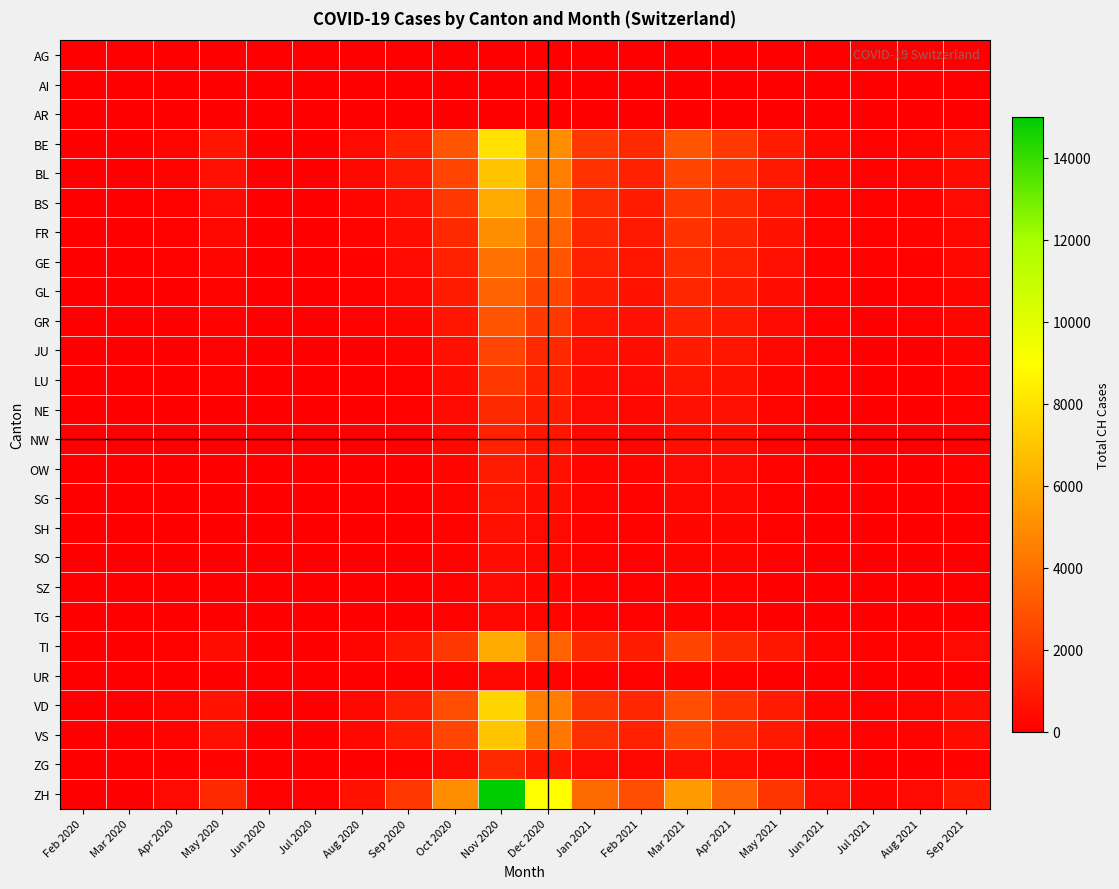

Reading left to right, what are all the values shown in this chart?

AG: Feb 2020=0	Mar 2020=0	Apr 2020=0	May 2020=0	Jun 2020=0	Jul 2020=0	Aug 2020=0	Sep 2020=0	Oct 2020=0	Nov 2020=0	Dec 2020=0	Jan 2021=0	Feb 2021=0	Mar 2021=0	Apr 2021=0	May 2021=0	Jun 2021=0	Jul 2021=0	Aug 2021=0	Sep 2021=0
AI: Feb 2020=0	Mar 2020=0	Apr 2020=0	May 2020=0	Jun 2020=0	Jul 2020=0	Aug 2020=0	Sep 2020=0	Oct 2020=0	Nov 2020=0	Dec 2020=0	Jan 2021=0	Feb 2021=0	Mar 2021=0	Apr 2021=0	May 2021=0	Jun 2021=0	Jul 2021=0	Aug 2021=0	Sep 2021=0
AR: Feb 2020=0	Mar 2020=0	Apr 2020=0	May 2020=0	Jun 2020=0	Jul 2020=0	Aug 2020=0	Sep 2020=0	Oct 2020=0	Nov 2020=0	Dec 2020=0	Jan 2021=0	Feb 2021=0	Mar 2021=0	Apr 2021=0	May 2021=0	Jun 2021=0	Jul 2021=0	Aug 2021=0	Sep 2021=0
BE: Feb 2020=0	Mar 2020=0	Apr 2020=200	May 2020=800	Jun 2020=50	Jul 2020=30	Aug 2020=400	Sep 2020=1200	Oct 2020=3000	Nov 2020=8000	Dec 2020=5000	Jan 2021=2000	Feb 2021=1500	Mar 2021=3000	Apr 2021=2000	May 2021=1000	Jun 2021=300	Jul 2021=100	Aug 2021=200	Sep 2021=500
BL: Feb 2020=0	Mar 2020=0	Apr 2020=150	May 2020=600	Jun 2020=40	Jul 2020=20	Aug 2020=300	Sep 2020=900	Oct 2020=2500	Nov 2020=7000	Dec 2020=4500	Jan 2021=1800	Feb 2021=1200	Mar 2021=2500	Apr 2021=1800	May 2021=900	Jun 2021=250	Jul 2021=90	Aug 2021=180	Sep 2021=450
BS: Feb 2020=0	Mar 2020=0	Apr 2020=100	May 2020=400	Jun 2020=30	Jul 2020=15	Aug 2020=200	Sep 2020=600	Oct 2020=2000	Nov 2020=6000	Dec 2020=4000	Jan 2021=1600	Feb 2021=1000	Mar 2021=2000	Apr 2021=1500	May 2021=800	Jun 2021=200	Jul 2021=80	Aug 2021=150	Sep 2021=400
FR: Feb 2020=0	Mar 2020=0	Apr 2020=80	May 2020=300	Jun 2020=20	Jul 2020=10	Aug 2020=150	Sep 2020=500	Oct 2020=1500	Nov 2020=5000	Dec 2020=3500	Jan 2021=1400	Feb 2021=900	Mar 2021=1800	Apr 2021=1300	May 2021=700	Jun 2021=180	Jul 2021=70	Aug 2021=120	Sep 2021=350
GE: Feb 2020=0	Mar 2020=0	Apr 2020=60	May 2020=200	Jun 2020=15	Jul 2020=8	Aug 2020=100	Sep 2020=400	Oct 2020=1200	Nov 2020=4000	Dec 2020=3000	Jan 2021=1200	Feb 2021=800	Mar 2021=1600	Apr 2021=1200	May 2021=600	Jun 2021=150	Jul 2021=60	Aug 2021=100	Sep 2021=300
GL: Feb 2020=0	Mar 2020=0	Apr 2020=50	May 2020=150	Jun 2020=12	Jul 2020=6	Aug 2020=80	Sep 2020=300	Oct 2020=1000	Nov 2020=3500	Dec 2020=2500	Jan 2021=1000	Feb 2021=700	Mar 2021=1400	Apr 2021=1000	May 2021=500	Jun 2021=120	Jul 2021=50	Aug 2021=80	Sep 2021=250
GR: Feb 2020=0	Mar 2020=0	Apr 2020=40	May 2020=100	Jun 2020=10	Jul 2020=5	Aug 2020=60	Sep 2020=200	Oct 2020=800	Nov 2020=3000	Dec 2020=2000	Jan 2021=800	Feb 2021=600	Mar 2021=1200	Apr 2021=900	May 2021=400	Jun 2021=100	Jul 2021=40	Aug 2021=60	Sep 2021=200
JU: Feb 2020=0	Mar 2020=0	Apr 2020=30	May 2020=80	Jun 2020=8	Jul 2020=4	Aug 2020=50	Sep 2020=150	Oct 2020=600	Nov 2020=2500	Dec 2020=1500	Jan 2021=600	Feb 2021=500	Mar 2021=1000	Apr 2021=800	May 2021=300	Jun 2021=80	Jul 2021=30	Aug 2021=50	Sep 2021=150
LU: Feb 2020=0	Mar 2020=0	Apr 2020=20	May 2020=60	Jun 2020=6	Jul 2020=3	Aug 2020=40	Sep 2020=100	Oct 2020=500	Nov 2020=2000	Dec 2020=1200	Jan 2021=500	Feb 2021=400	Mar 2021=800	Apr 2021=700	May 2021=250	Jun 2021=60	Jul 2021=20	Aug 2021=40	Sep 2021=120
NE: Feb 2020=0	Mar 2020=0	Apr 2020=15	May 2020=50	Jun 2020=5	Jul 2020=2	Aug 2020=30	Sep 2020=80	Oct 2020=400	Nov 2020=1500	Dec 2020=1000	Jan 2021=400	Feb 2021=300	Mar 2021=600	Apr 2021=600	May 2021=200	Jun 2021=50	Jul 2021=15	Aug 2021=30	Sep 2021=100
NW: Feb 2020=0	Mar 2020=0	Apr 2020=10	May 2020=40	Jun 2020=4	Jul 2020=2	Aug 2020=20	Sep 2020=60	Oct 2020=300	Nov 2020=1200	Dec 2020=800	Jan 2021=300	Feb 2021=200	Mar 2021=500	Apr 2021=500	May 2021=150	Jun 2021=40	Jul 2021=10	Aug 2021=20	Sep 2021=80
OW: Feb 2020=0	Mar 2020=0	Apr 2020=8	May 2020=30	Jun 2020=3	Jul 2020=1	Aug 2020=15	Sep 2020=50	Oct 2020=250	Nov 2020=1000	Dec 2020=600	Jan 2021=250	Feb 2021=180	Mar 2021=400	Apr 2021=400	May 2021=120	Jun 2021=30	Jul 2021=8	Aug 2021=15	Sep 2021=60
SG: Feb 2020=0	Mar 2020=0	Apr 2020=6	May 2020=20	Jun 2020=2	Jul 2020=1	Aug 2020=10	Sep 2020=40	Oct 2020=200	Nov 2020=800	Dec 2020=500	Jan 2021=200	Feb 2021=150	Mar 2021=300	Apr 2021=300	May 2021=100	Jun 2021=20	Jul 2021=6	Aug 2021=10	Sep 2021=50
SH: Feb 2020=0	Mar 2020=0	Apr 2020=4	May 2020=15	Jun 2020=2	Jul 2020=1	Aug 2020=8	Sep 2020=30	Oct 2020=150	Nov 2020=600	Dec 2020=400	Jan 2021=150	Feb 2021=120	Mar 2021=250	Apr 2021=250	May 2021=80	Jun 2021=15	Jul 2021=4	Aug 2021=8	Sep 2021=40
SO: Feb 2020=0	Mar 2020=0	Apr 2020=3	May 2020=10	Jun 2020=1	Jul 2020=0	Aug 2020=6	Sep 2020=20	Oct 2020=120	Nov 2020=500	Dec 2020=300	Jan 2021=120	Feb 2021=100	Mar 2021=200	Apr 2021=200	May 2021=60	Jun 2021=10	Jul 2021=3	Aug 2021=6	Sep 2021=30
SZ: Feb 2020=0	Mar 2020=0	Apr 2020=2	May 2020=8	Jun 2020=1	Jul 2020=0	Aug 2020=4	Sep 2020=15	Oct 2020=100	Nov 2020=400	Dec 2020=250	Jan 2021=100	Feb 2021=80	Mar 2021=150	Apr 2021=150	May 2021=50	Jun 2021=8	Jul 2021=2	Aug 2021=4	Sep 2021=20
TG: Feb 2020=0	Mar 2020=0	Apr 2020=2	May 2020=6	Jun 2020=1	Jul 2020=0	Aug 2020=3	Sep 2020=10	Oct 2020=80	Nov 2020=300	Dec 2020=200	Jan 2021=80	Feb 2021=60	Mar 2021=120	Apr 2021=120	May 2021=40	Jun 2021=6	Jul 2021=2	Aug 2021=3	Sep 2021=15
TI: Feb 2020=0	Mar 2020=0	Apr 2020=100	May 2020=500	Jun 2020=30	Jul 2020=20	Aug 2020=200	Sep 2020=800	Oct 2020=2000	Nov 2020=6000	Dec 2020=3500	Jan 2021=1500	Feb 2021=1000	Mar 2021=2500	Apr 2021=1500	May 2021=800	Jun 2021=200	Jul 2021=80	Aug 2021=150	Sep 2021=400
UR: Feb 2020=0	Mar 2020=0	Apr 2020=10	May 2020=30	Jun 2020=2	Jul 2020=1	Aug 2020=8	Sep 2020=20	Oct 2020=80	Nov 2020=300	Dec 2020=150	Jan 2021=80	Feb 2021=60	Mar 2021=120	Apr 2021=100	May 2021=40	Jun 2021=6	Jul 2021=2	Aug 2021=3	Sep 2021=15
VD: Feb 2020=0	Mar 2020=0	Apr 2020=200	May 2020=700	Jun 2020=50	Jul 2020=30	Aug 2020=350	Sep 2020=1100	Oct 2020=2800	Nov 2020=7500	Dec 2020=4500	Jan 2021=1900	Feb 2021=1400	Mar 2021=2800	Apr 2021=1800	May 2021=950	Jun 2021=280	Jul 2021=95	Aug 2021=180	Sep 2021=480
VS: Feb 2020=0	Mar 2020=0	Apr 2020=150	May 2020=600	Jun 2020=40	Jul 2020=25	Aug 2020=300	Sep 2020=950	Oct 2020=2500	Nov 2020=7000	Dec 2020=4200	Jan 2021=1700	Feb 2021=1200	Mar 2021=2600	Apr 2021=1700	May 2021=900	Jun 2021=250	Jul 2021=85	Aug 2021=160	Sep 2021=450
ZG: Feb 2020=0	Mar 2020=0	Apr 2020=30	May 2020=100	Jun 2020=8	Jul 2020=4	Aug 2020=40	Sep 2020=100	Oct 2020=400	Nov 2020=1500	Dec 2020=800	Jan 2021=400	Feb 2021=300	Mar 2021=600	Apr 2021=500	May 2021=200	Jun 2021=40	Jul 2021=15	Aug 2021=30	Sep 2021=100
ZH: Feb 2020=0	Mar 2020=0	Apr 2020=400	May 2020=1500	Jun 2020=100	Jul 2020=60	Aug 2020=700	Sep 2020=2000	Oct 2020=5000	Nov 2020=15000	Dec 2020=9000	Jan 2021=3800	Feb 2021=2800	Mar 2021=5500	Apr 2021=3600	May 2021=1900	Jun 2021=550	Jul 2021=200	Aug 2021=380	Sep 2021=950